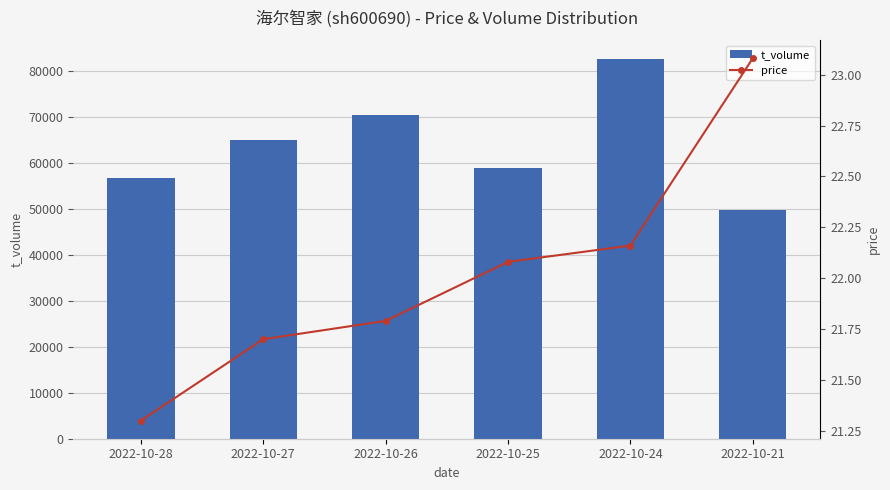

Between 2022-10-26 and 2022-10-25, which series saw the biggest shift?

t_volume